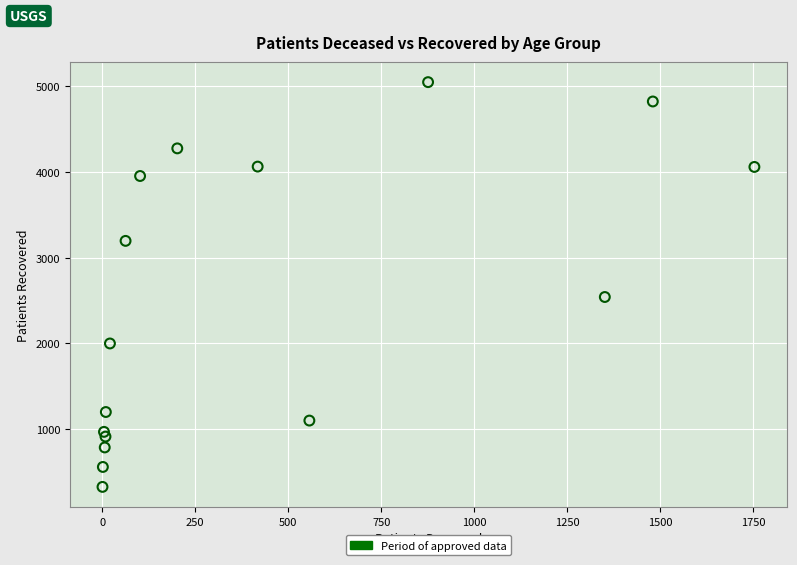

What Y value in the scatter plot is closest to 2685?

2539